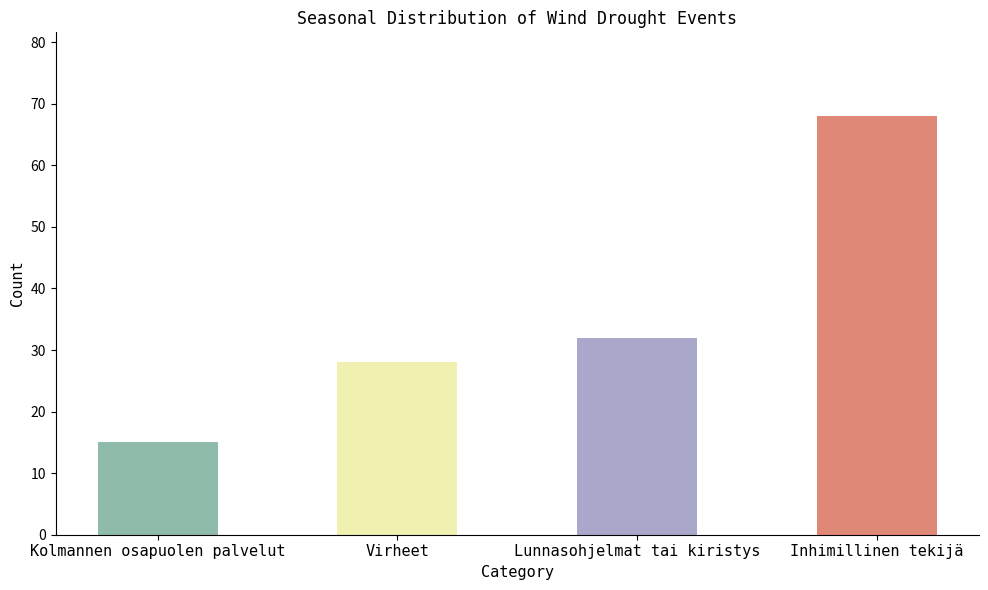

The chart shows a value of 32 at Lunnasohjelmat tai kiristys. True or false?

True